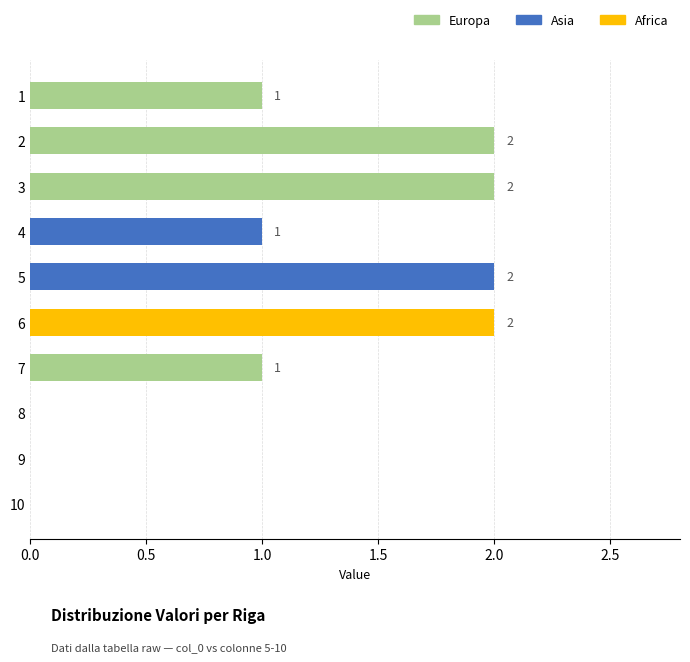

The chart shows a value of 1 at 1. True or false?

True